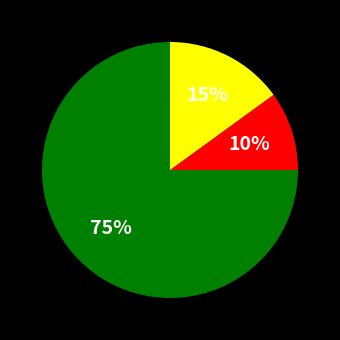

Does any single category account for the majority?

Yes